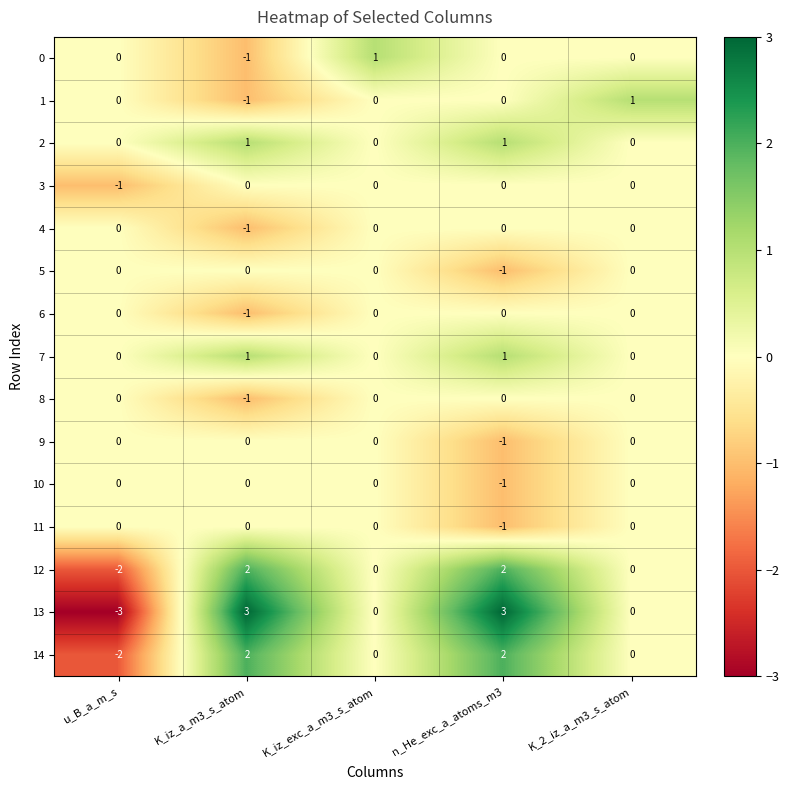

What is the maximum value for 13?

3